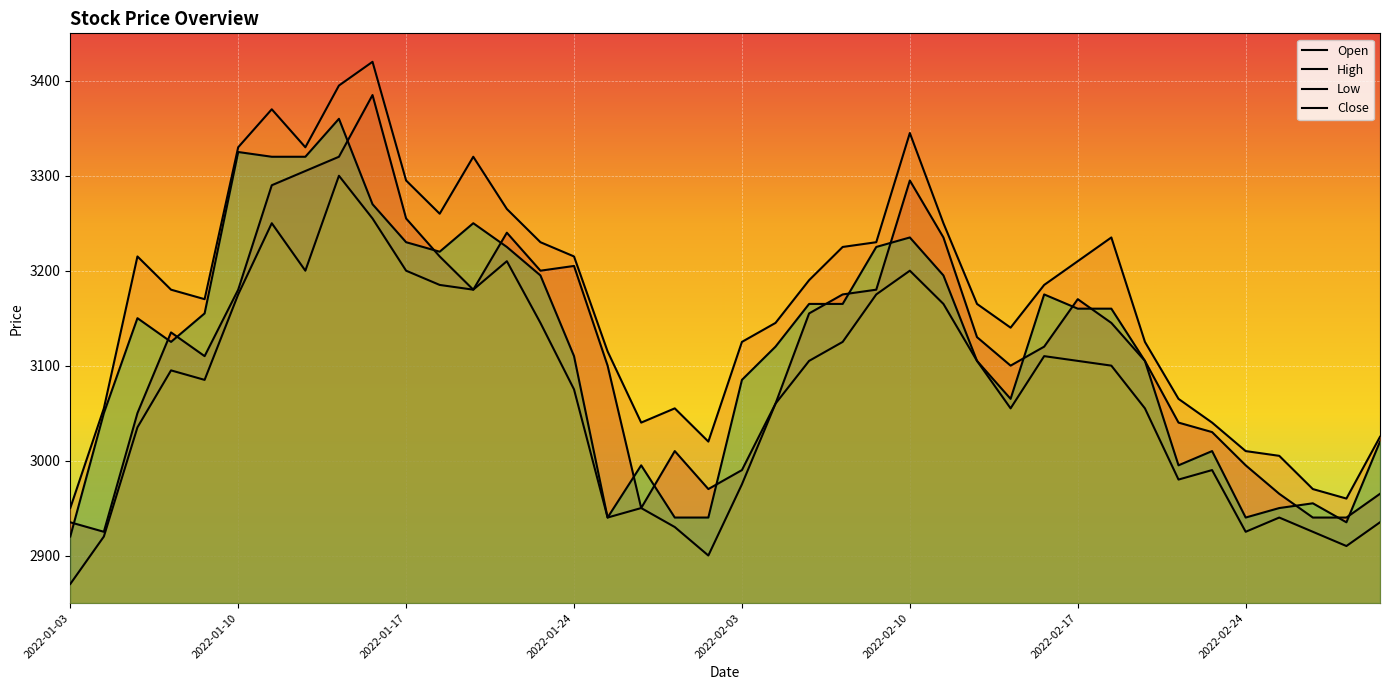

What is the sum of all Open values?

124695